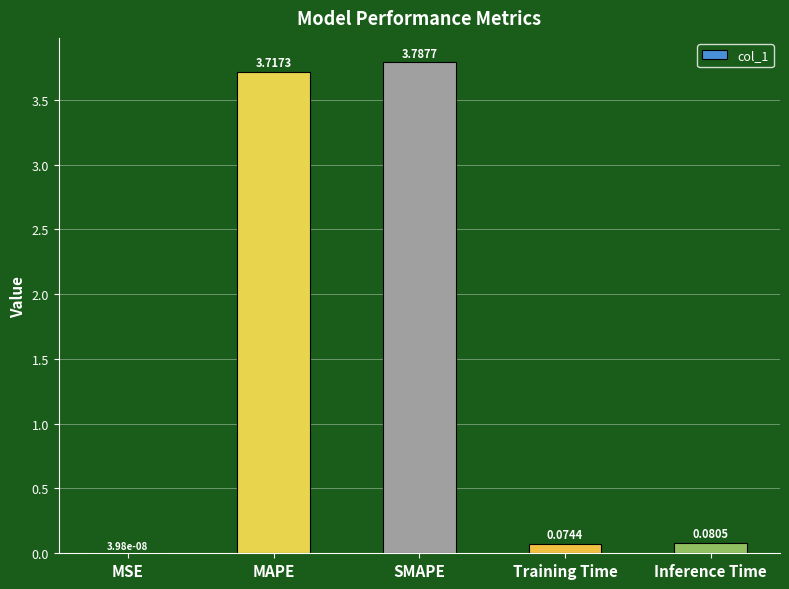

Between Training Time and SMAPE, which is larger?

SMAPE